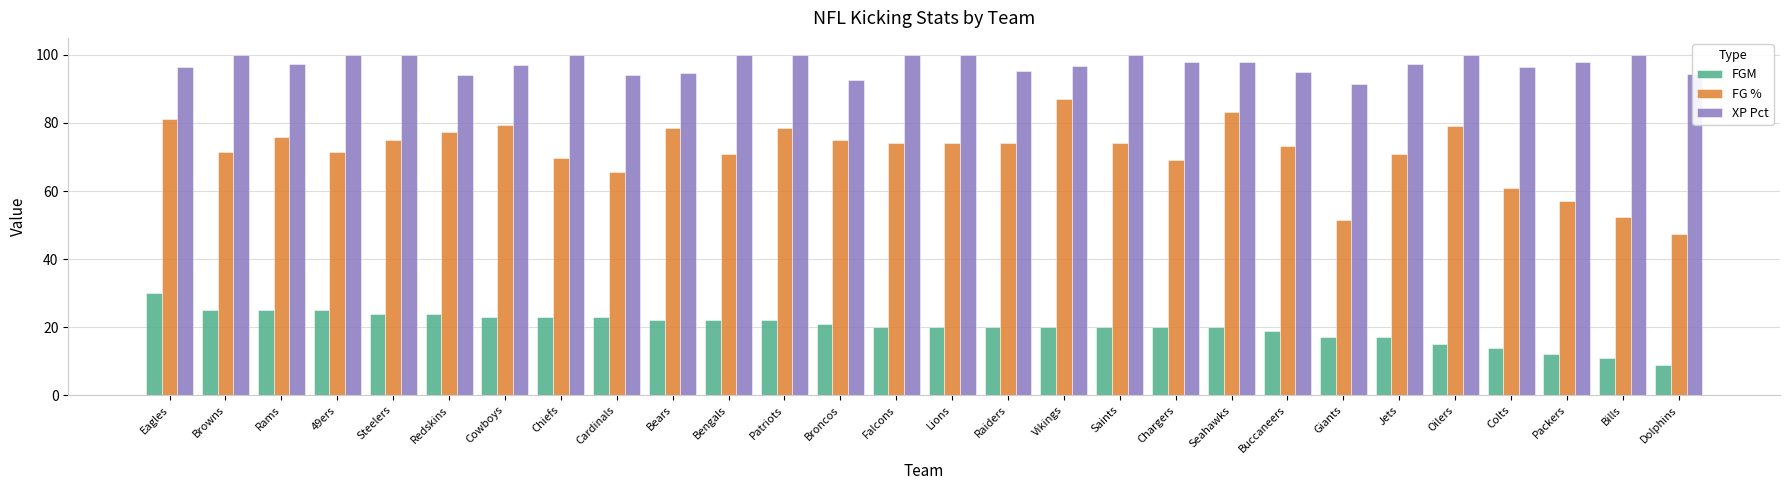

What is the difference between the second highest and second lowest values in the XP Pct series?

7.3